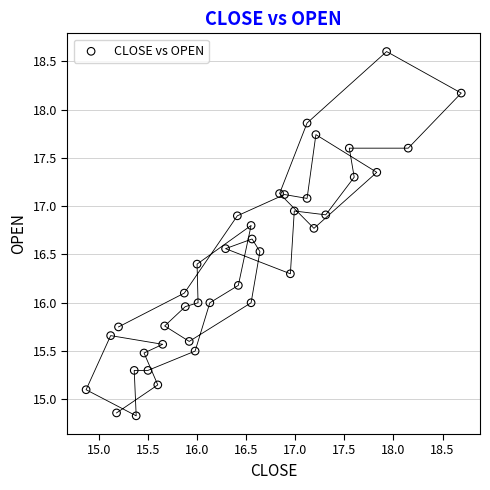

What is the range of Y values (max minus min)?

3.8